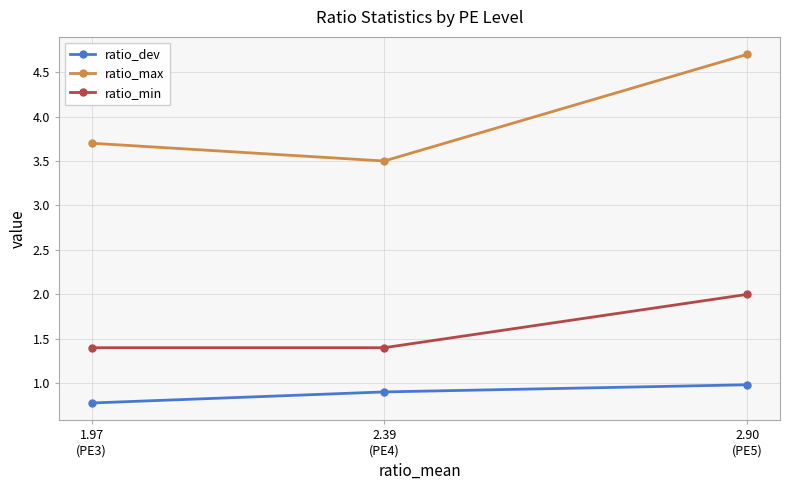

How many categories are shown in the chart?

3